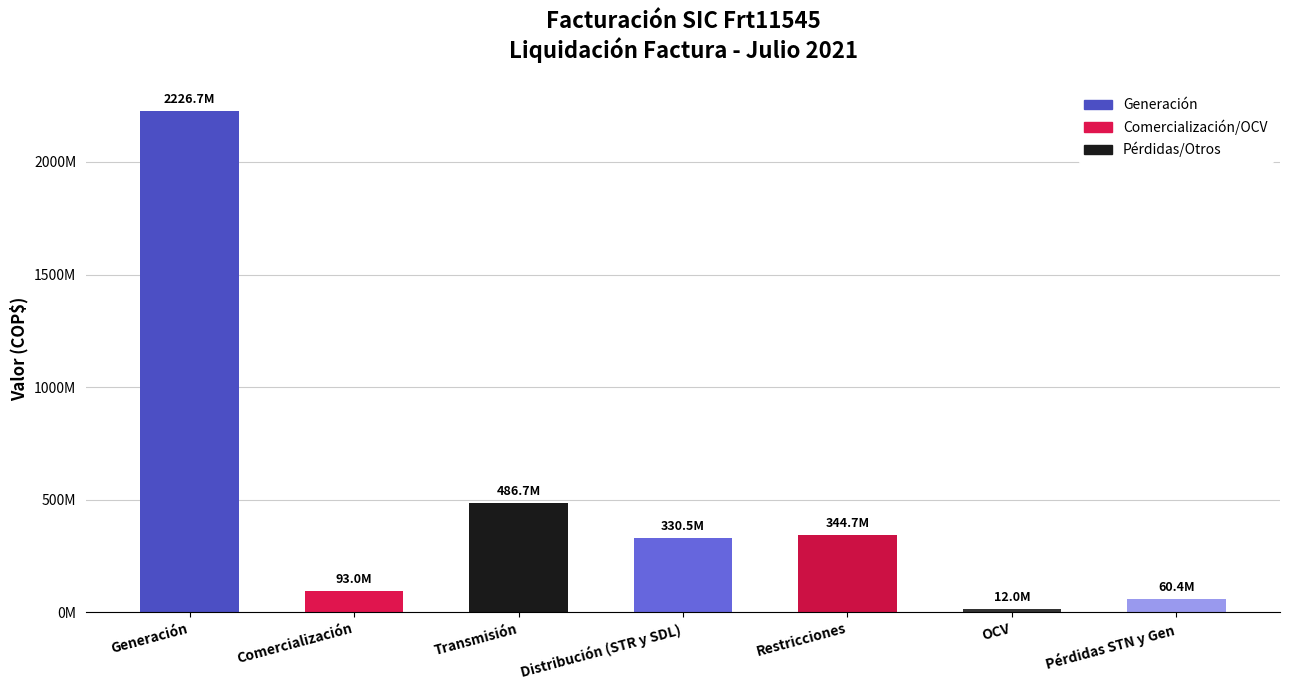

Does the chart contain any negative values?

No